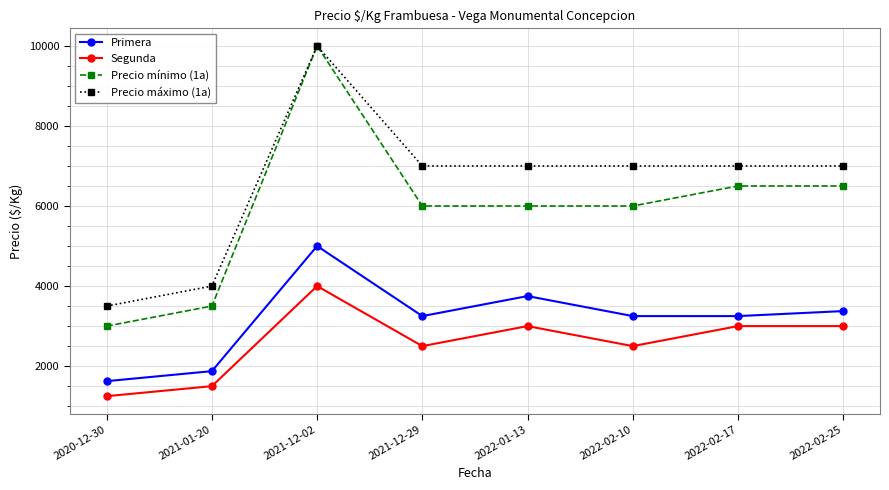

Reading left to right, list all the values displayed in this chart.

Primera: 2020-12-30=1625	2021-01-20=1875	2021-12-02=5000	2021-12-29=3250	2022-01-13=3750	2022-02-10=3250	2022-02-17=3250	2022-02-25=3375
Segunda: 2020-12-30=1250	2021-01-20=1500	2021-12-02=4000	2021-12-29=2500	2022-01-13=3000	2022-02-10=2500	2022-02-17=3000	2022-02-25=3000
Precio mínimo (1a): 2020-12-30=3000	2021-01-20=3500	2021-12-02=10000	2021-12-29=6000	2022-01-13=6000	2022-02-10=6000	2022-02-17=6500	2022-02-25=6500
Precio máximo (1a): 2020-12-30=3500	2021-01-20=4000	2021-12-02=10000	2021-12-29=7000	2022-01-13=7000	2022-02-10=7000	2022-02-17=7000	2022-02-25=7000